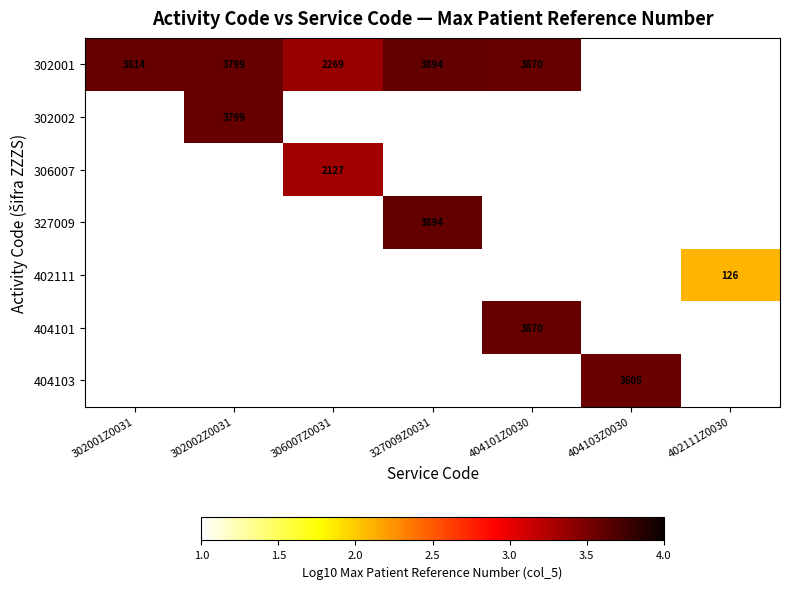

What is the minimum value shown in the chart?

2.1